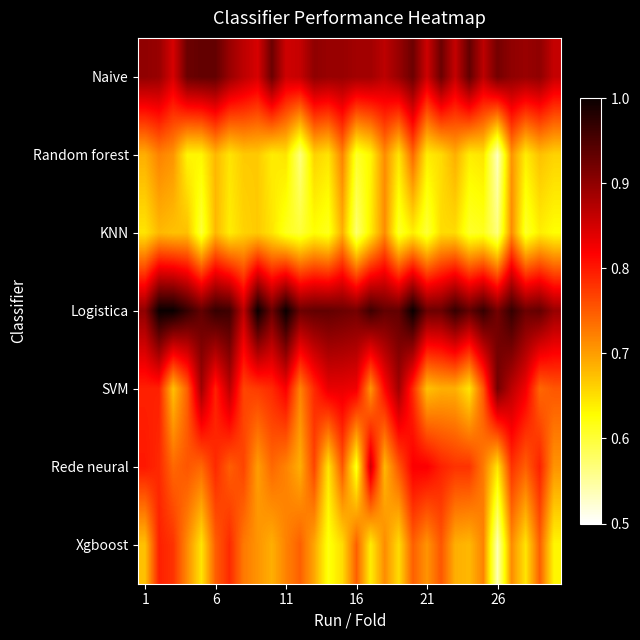

Count the number of data series in this chart.

7